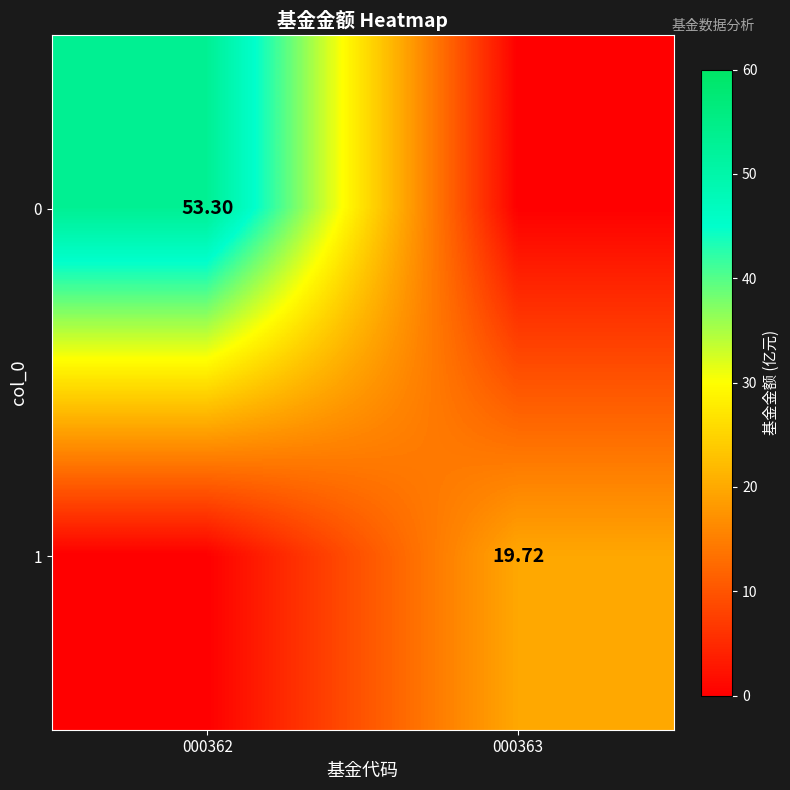

List the labels in order of 0 value, smallest first.

000363, 000362